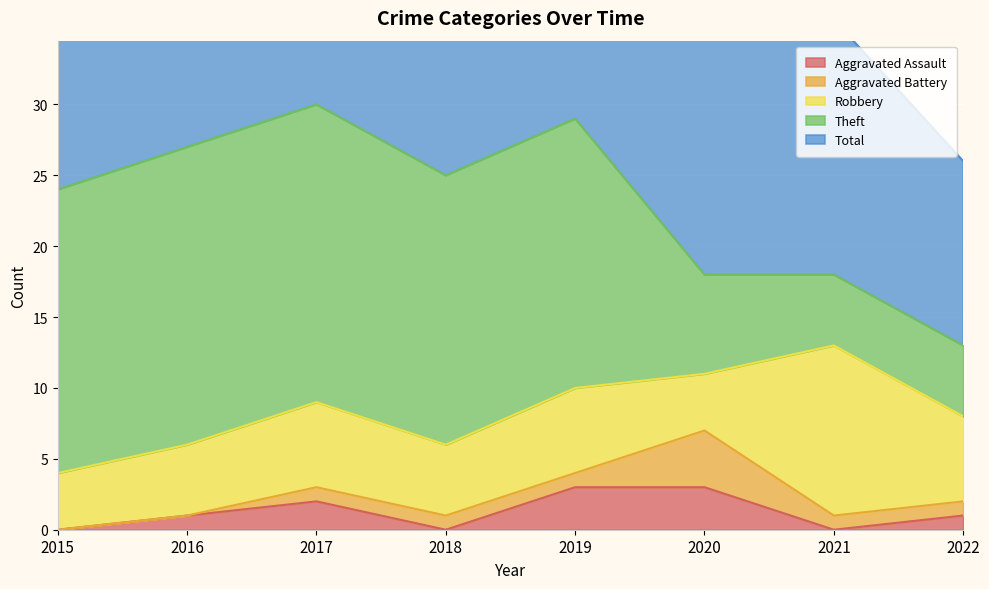

What is the highest value of the Total series?

30